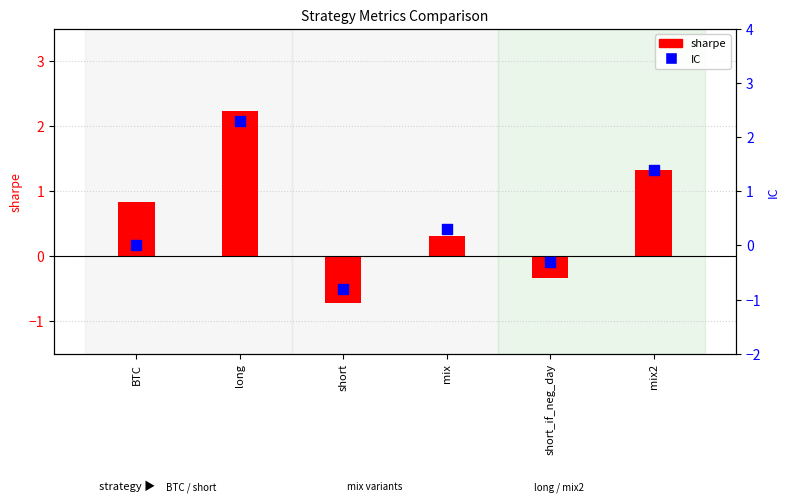

Which series contains the highest Y value?

IC